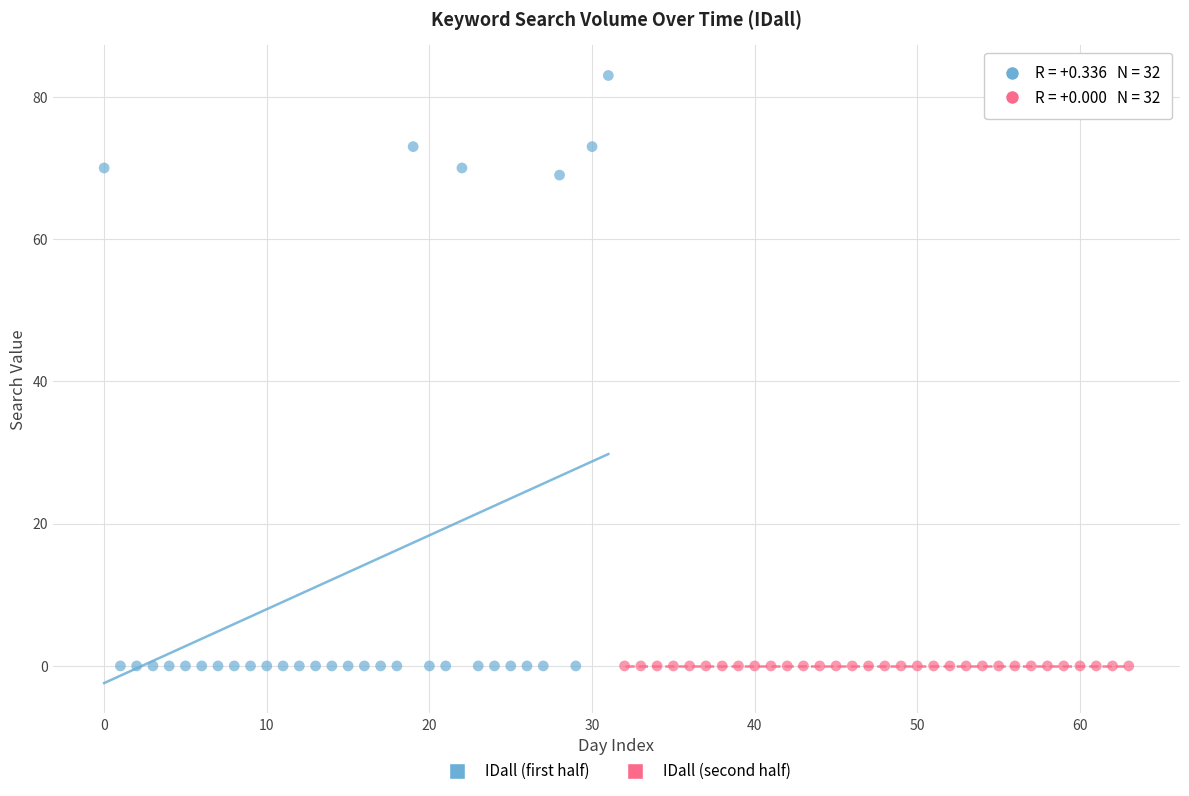

What are all the series names shown in the legend?

IDall (first half), IDall (second half)